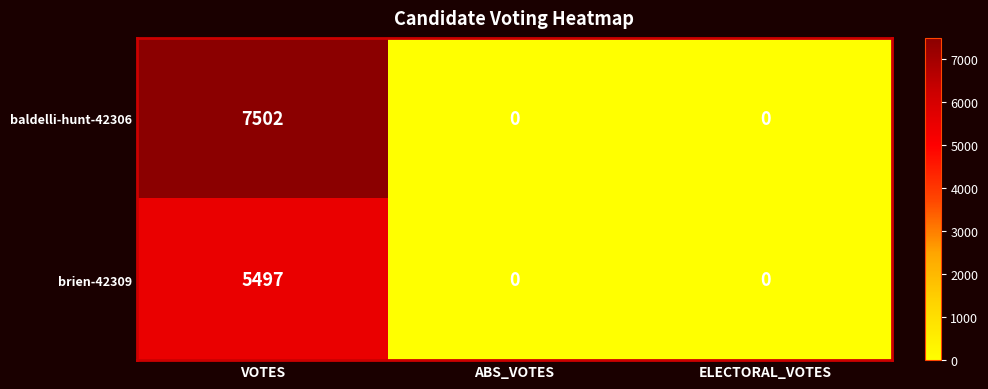

What is the sum of the baldelli-hunt-42306 values at ABS_VOTES and VOTES?

7502